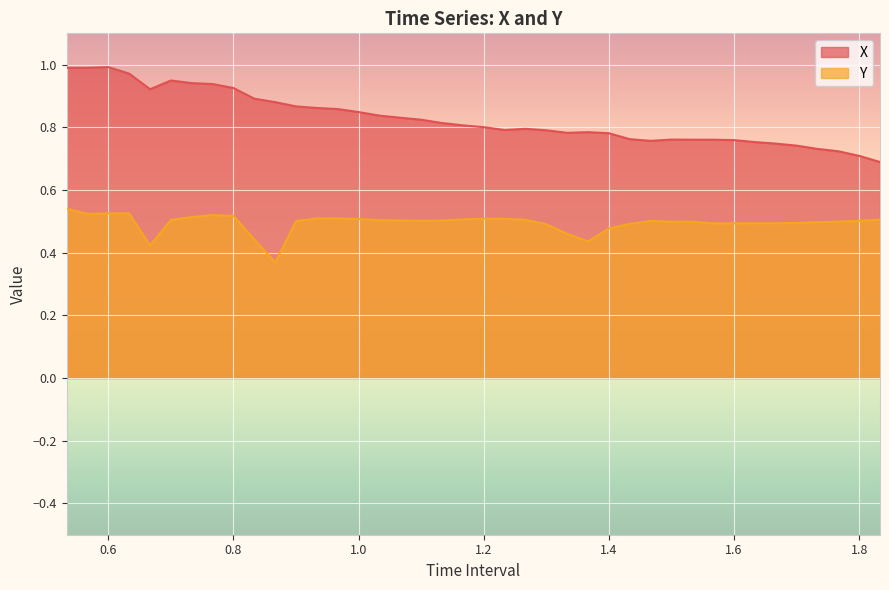

Which series has the widest spread of values?

X